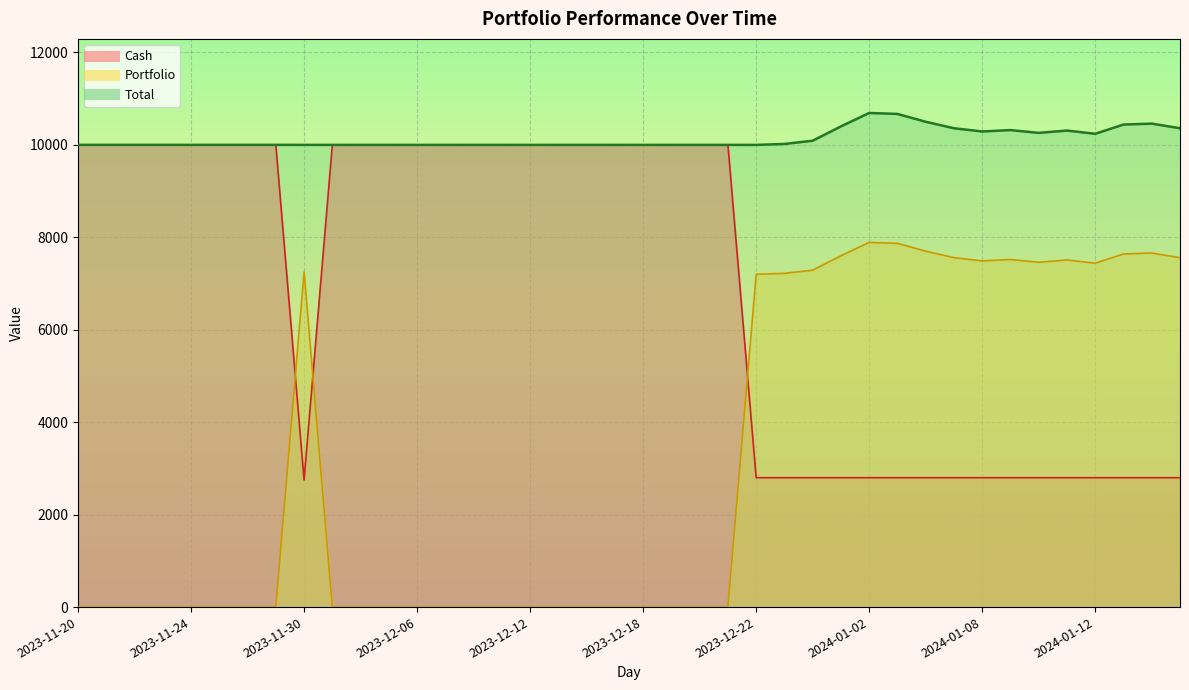

Which category has the highest value in the Total series?

2024-01-02